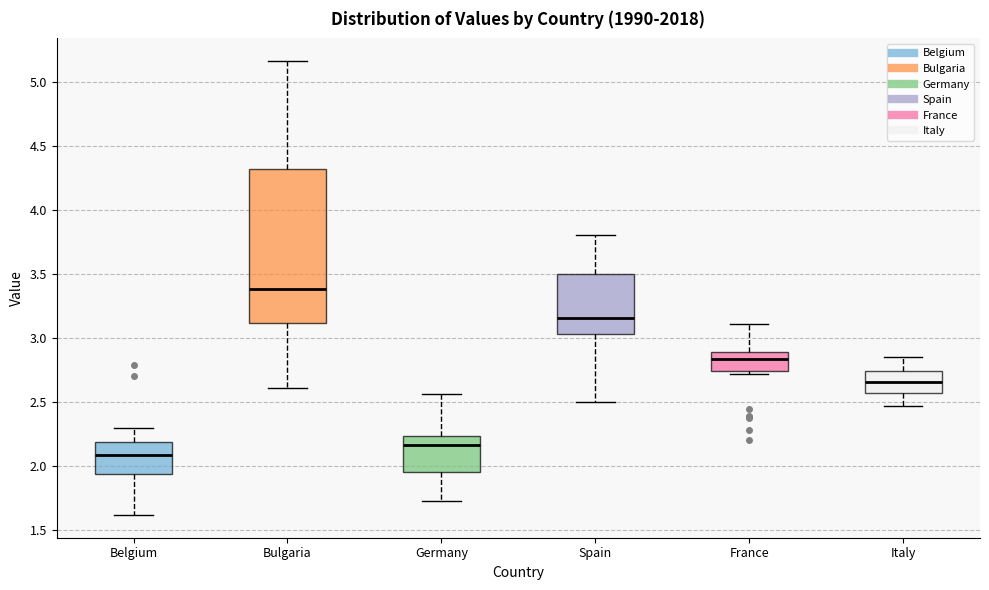

Where does the upper whisker of the box for Bulgaria end on the y-axis? The values are not printed on the chart, so give them approximately, as read against the axis.

5.15